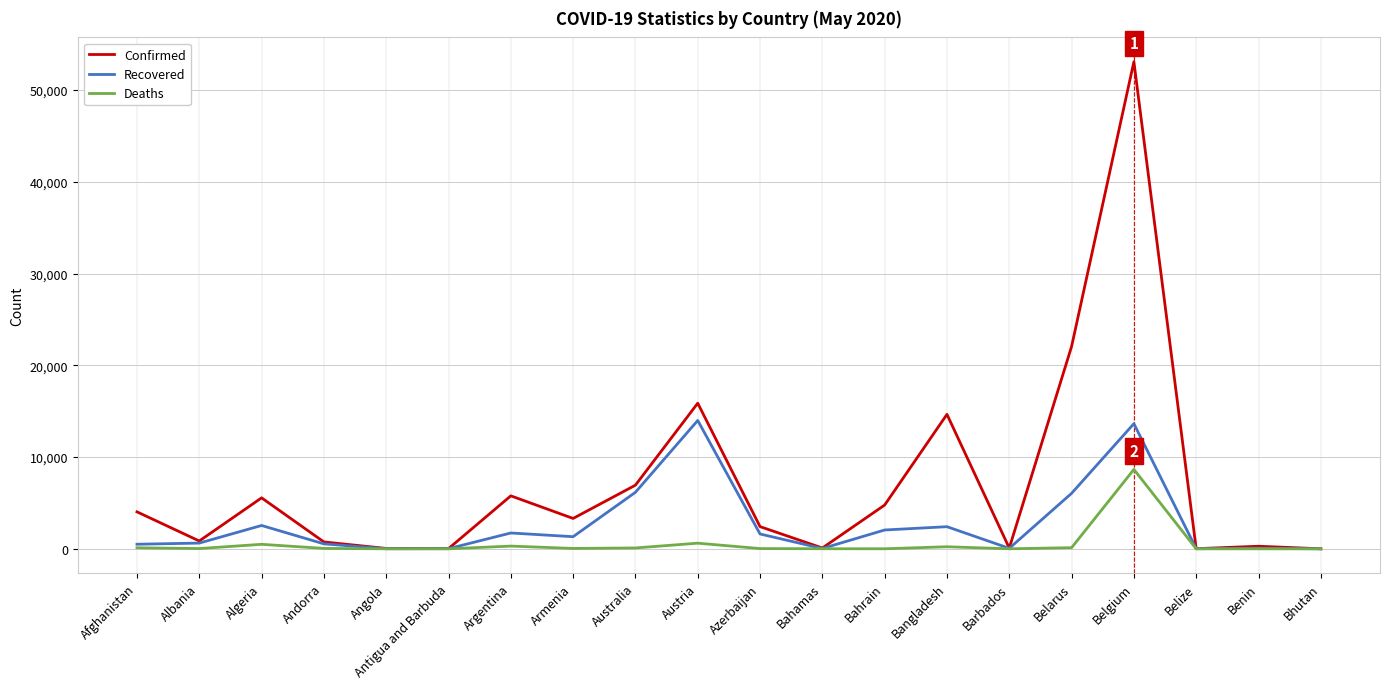

Is it true that Confirmed equals 1658 at Afghanistan?

False